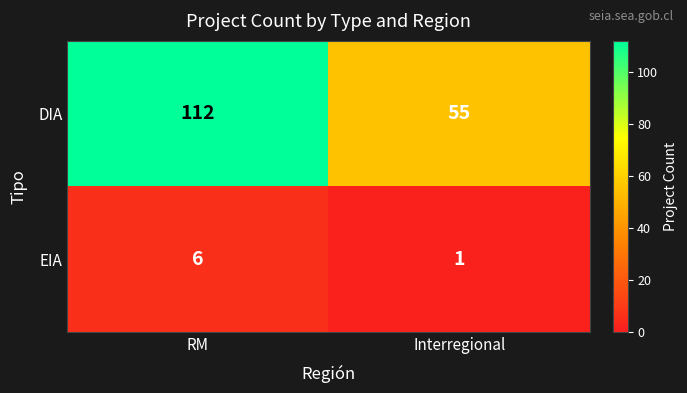

What is the sum of all DIA values?

167